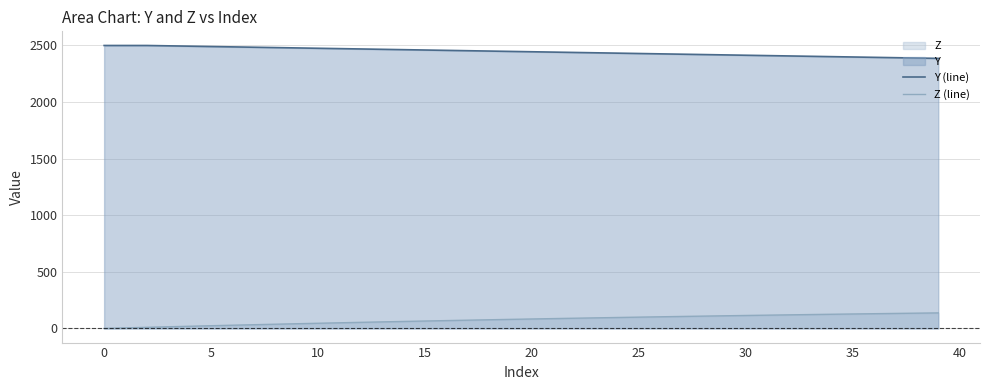

True or false: Z (line) and Y (line) cross at least once.

False